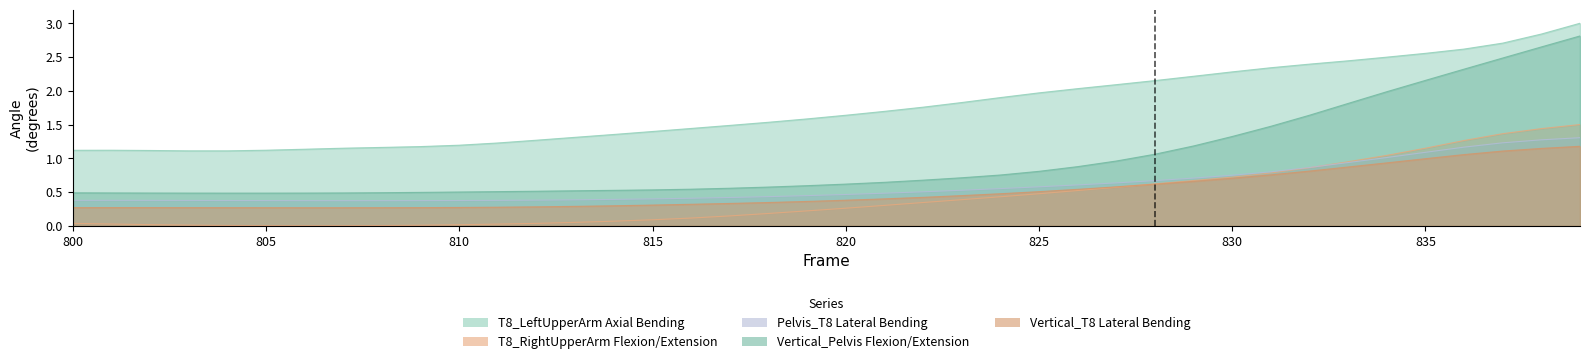

How many distinct data groups are displayed?

5